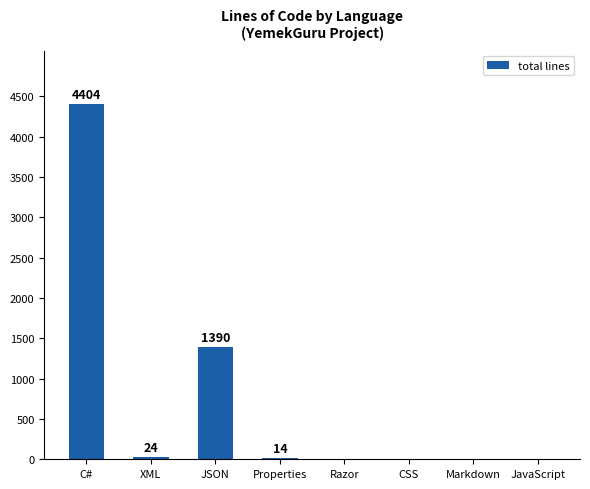

Are the bars grouped side by side (vs. stacked)?

No